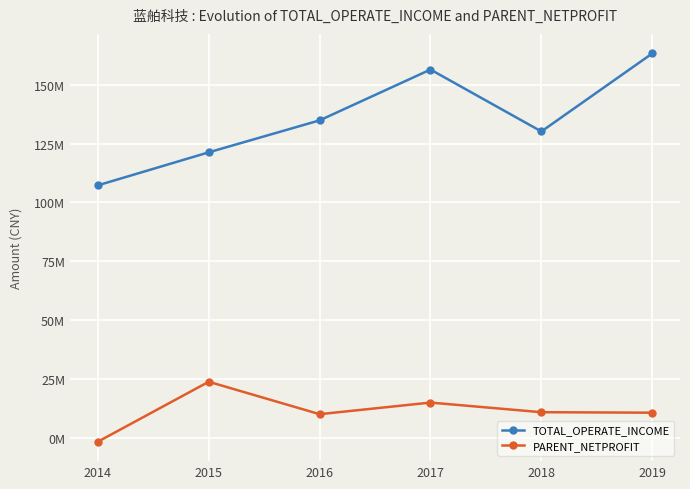

The value of PARENT_NETPROFIT at 2017 is 15055421.1. True or false?

True